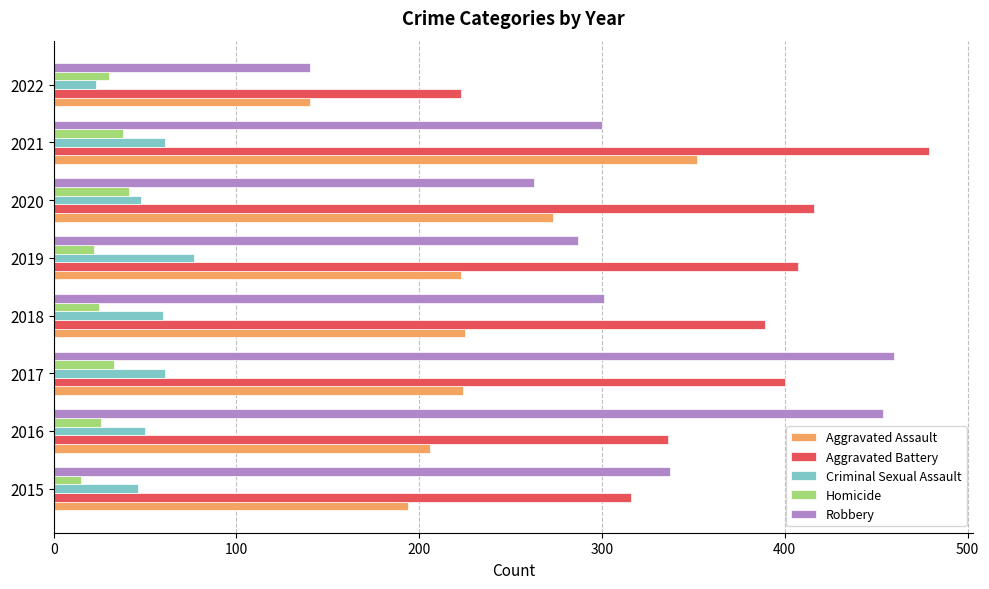

The value of Aggravated Battery at 2022 is 155. True or false?

False